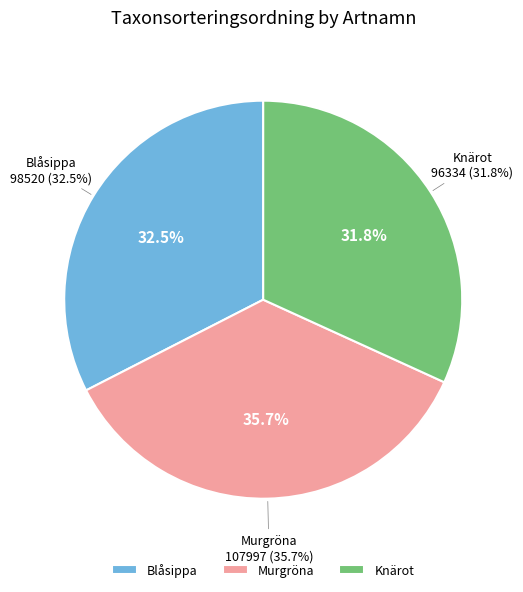

How many slices are in this pie chart?

3